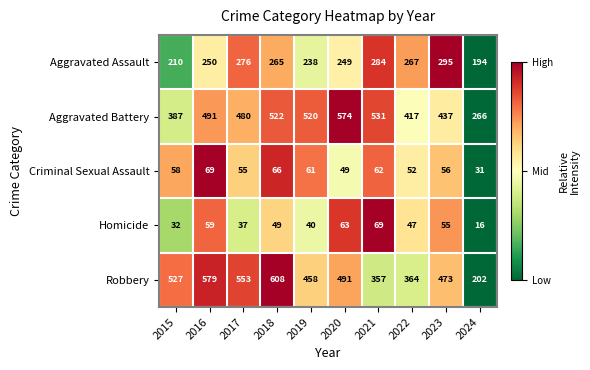

How many data points in Criminal Sexual Assault are less than 58?

5